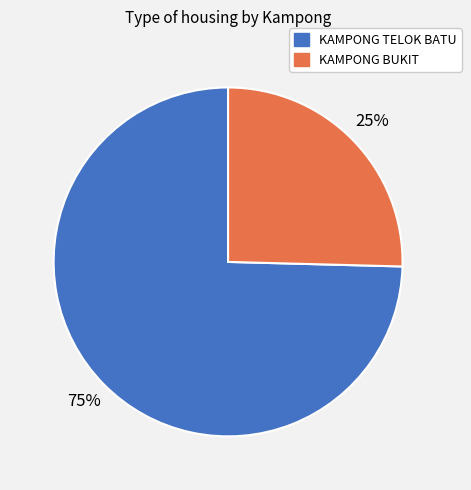

Combined, do KAMPONG TELOK BATU and KAMPONG BUKIT account for over 50%?

Yes